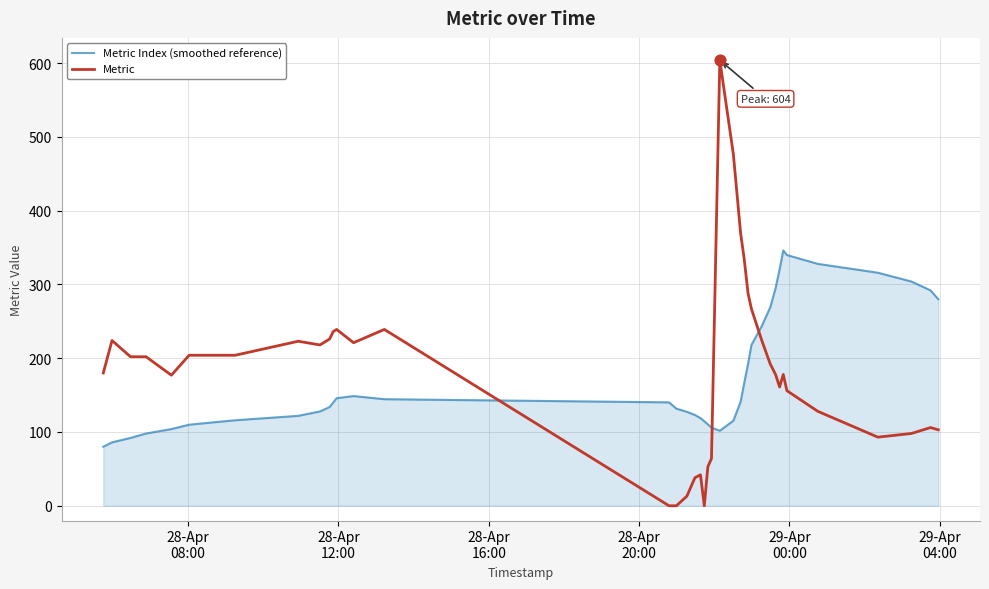

Which series has the widest spread of values?

Metric